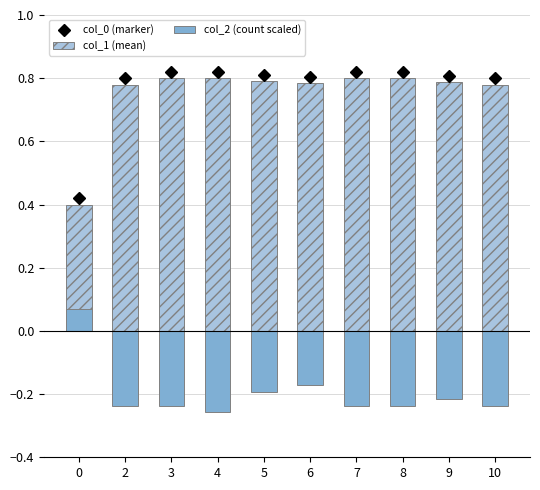

Is the value of col_1 (mean) at 0 greater than the value of col_2 (count scaled) at 2?

Yes